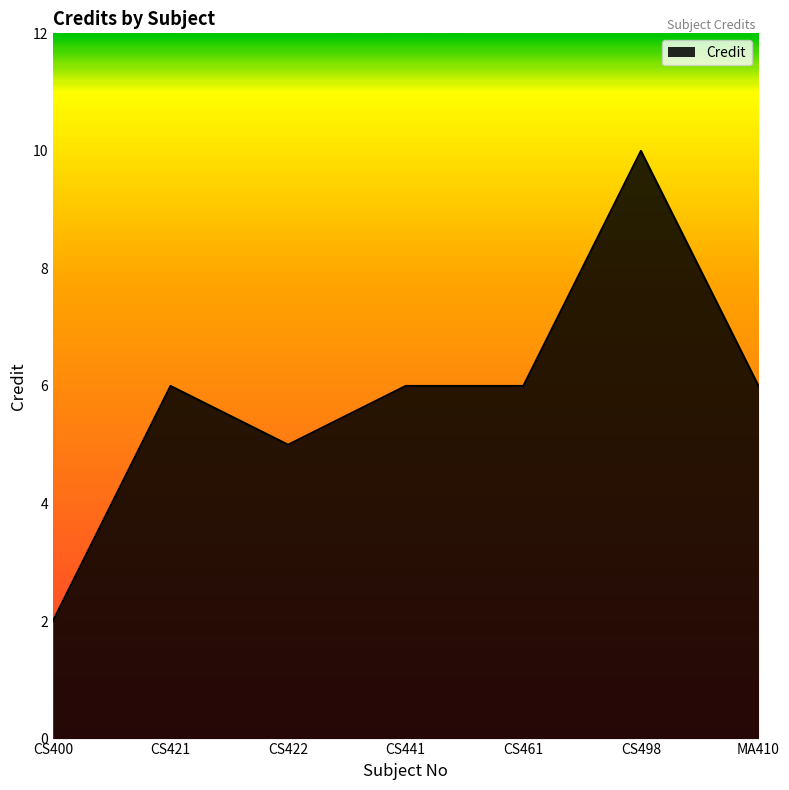

Which has a higher value, MA410 or CS400?

MA410